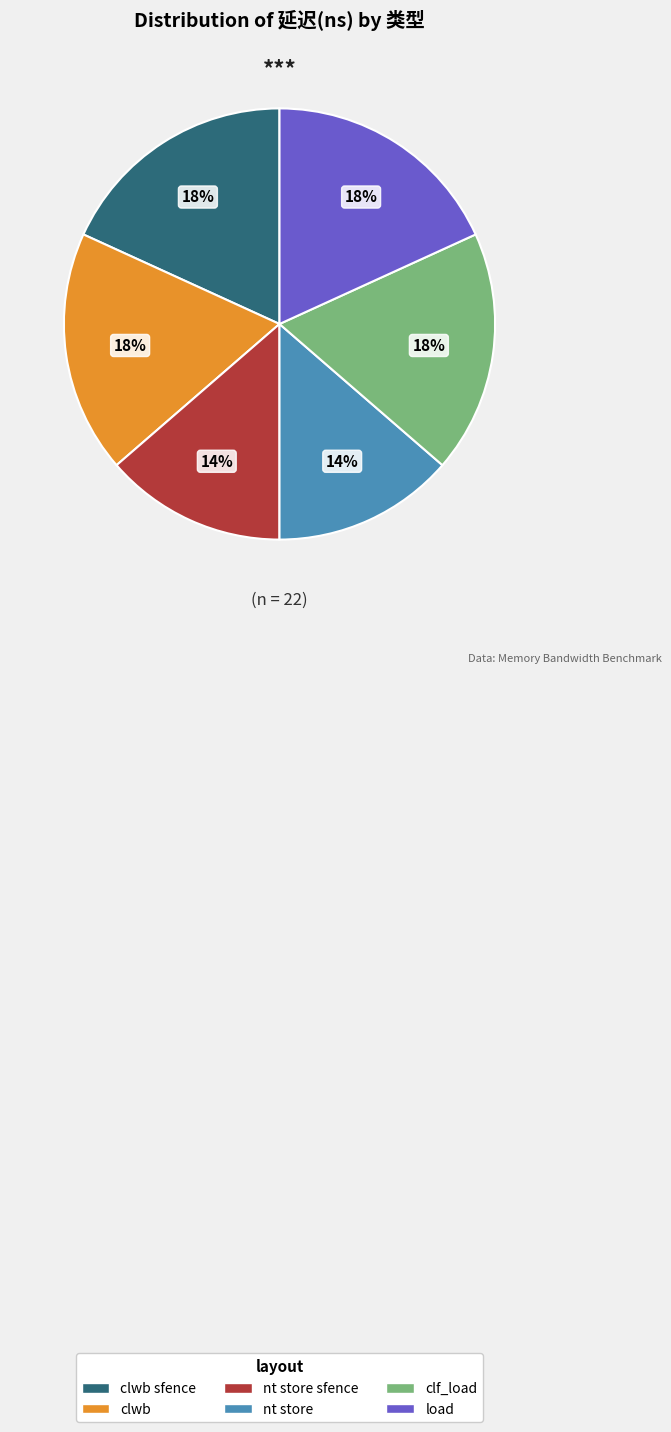

To the nearest percent, what is the average slice percentage?

17%